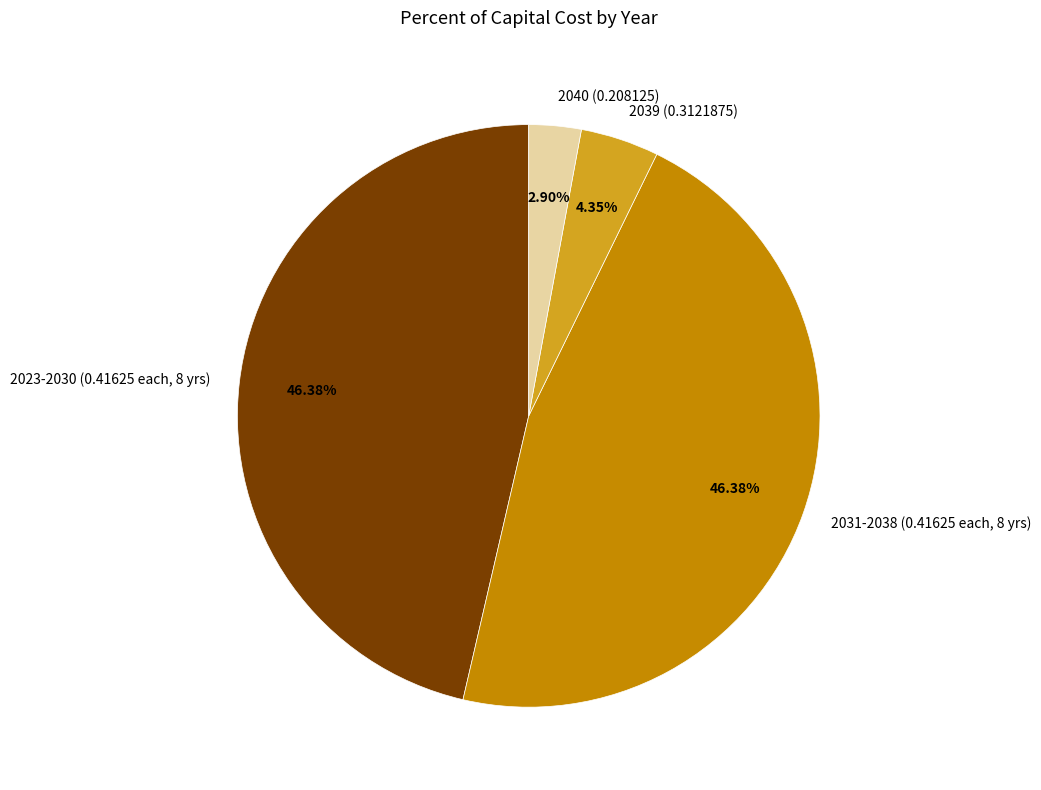

To the nearest percent, what is the average slice percentage?

25%